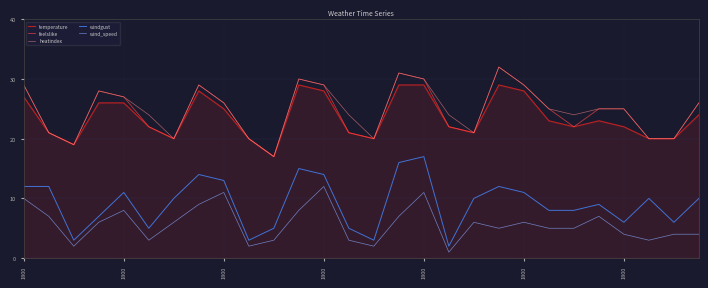

What are all the series names shown in the legend?

temperature, feelslike, heatindex, windgust, wind_speed